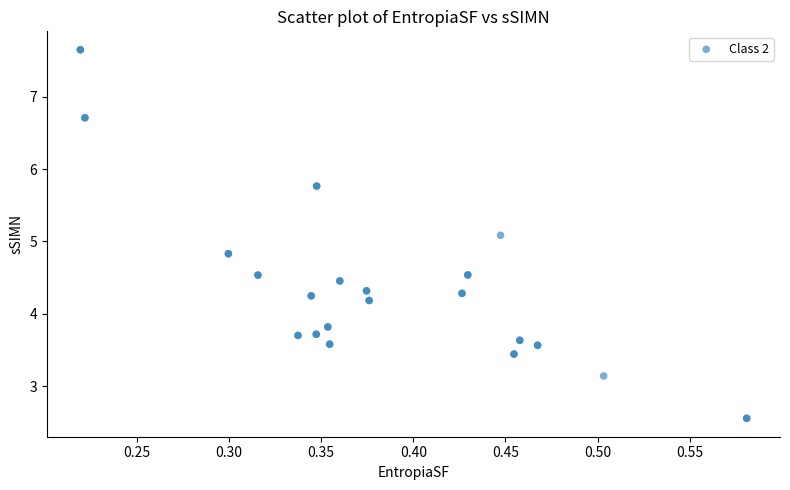

What Y value in the scatter plot is closest to 5?

5.1